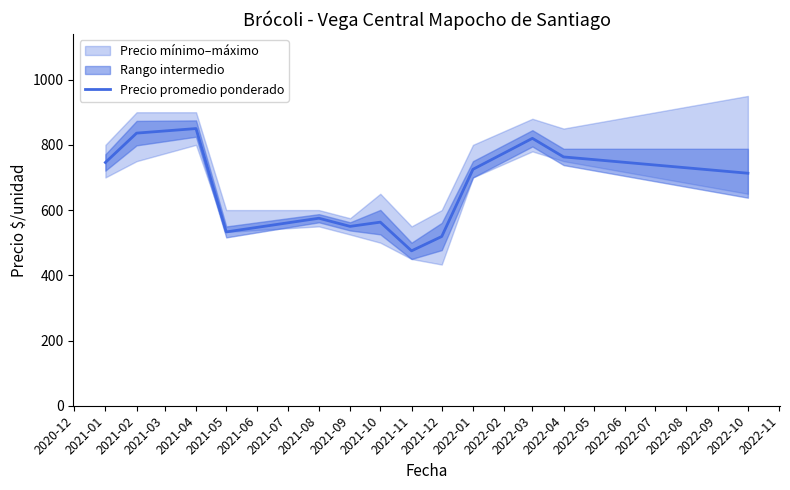

The value of Precio promedio ponderado at 2021-02 is 1264. True or false?

False